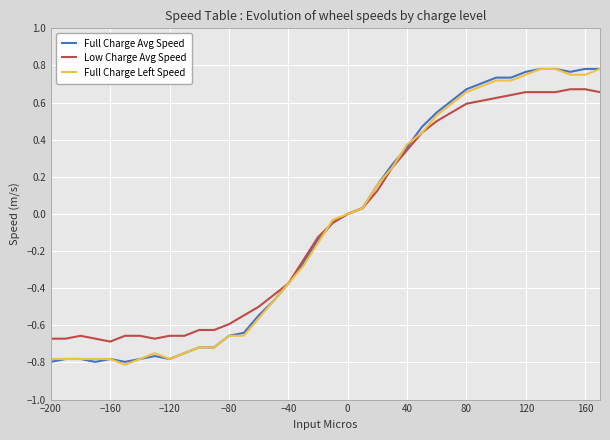

In Full Charge Avg Speed, how many points are higher than both neighbors (excluding endpoints)?

2